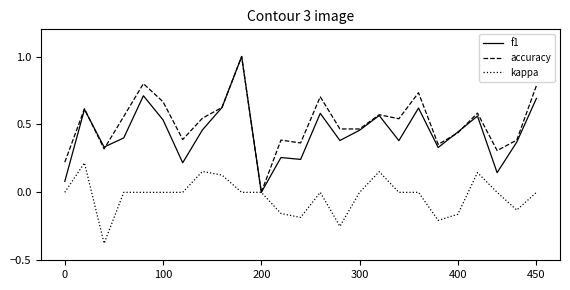

What is the highest value of the accuracy series?

1.0